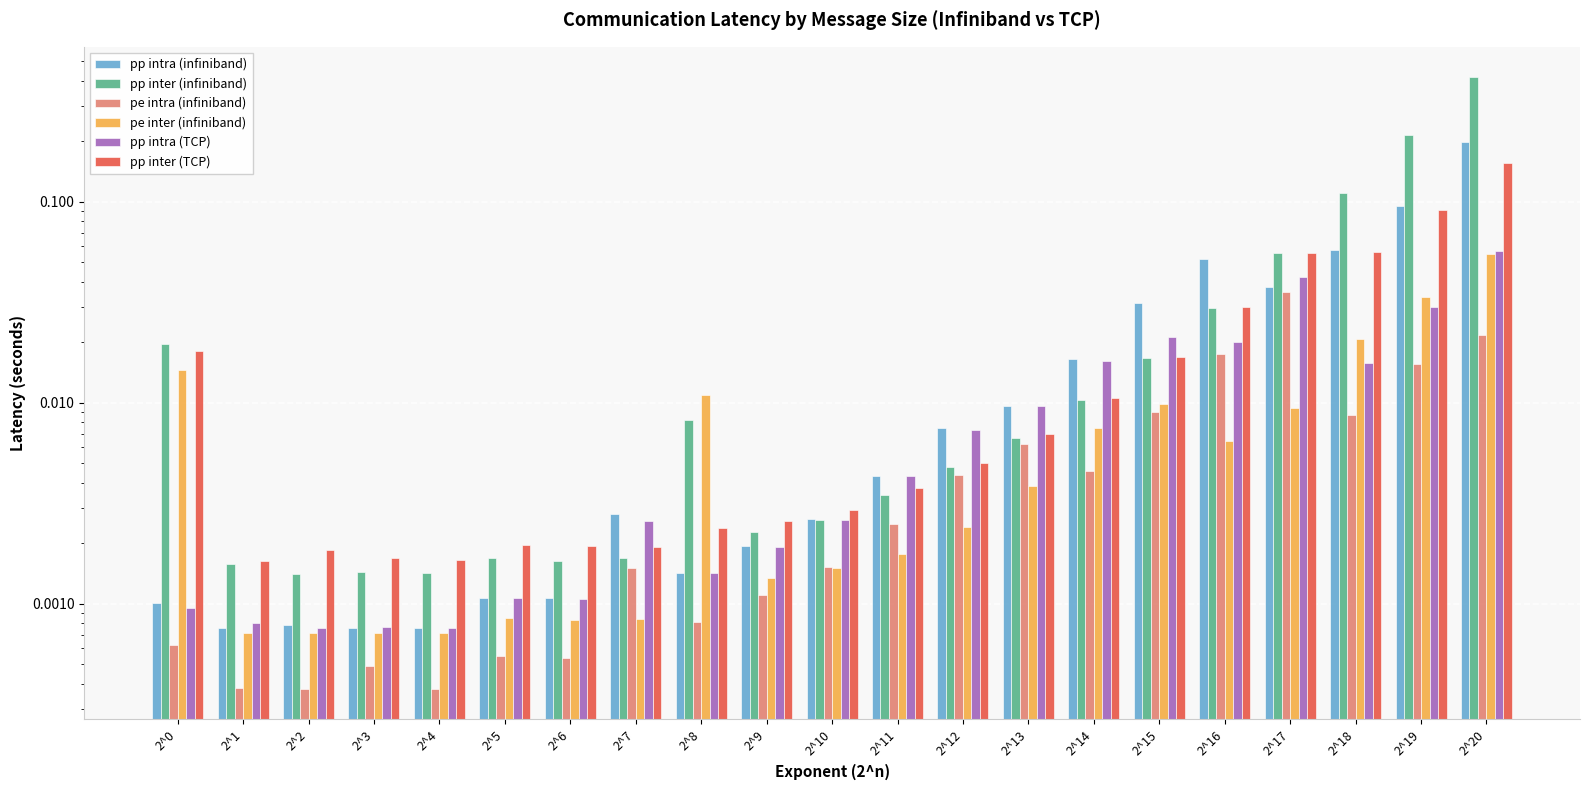

The value of pp inter (infiniband) at 2^19 is 0.3. True or false?

False